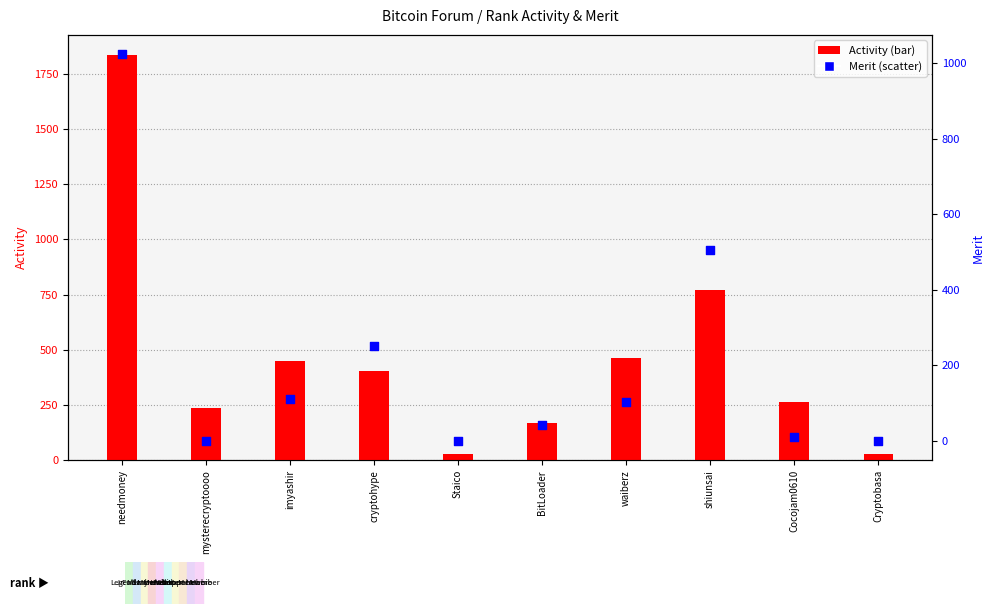

What is the total value across all series at waiberz?

567